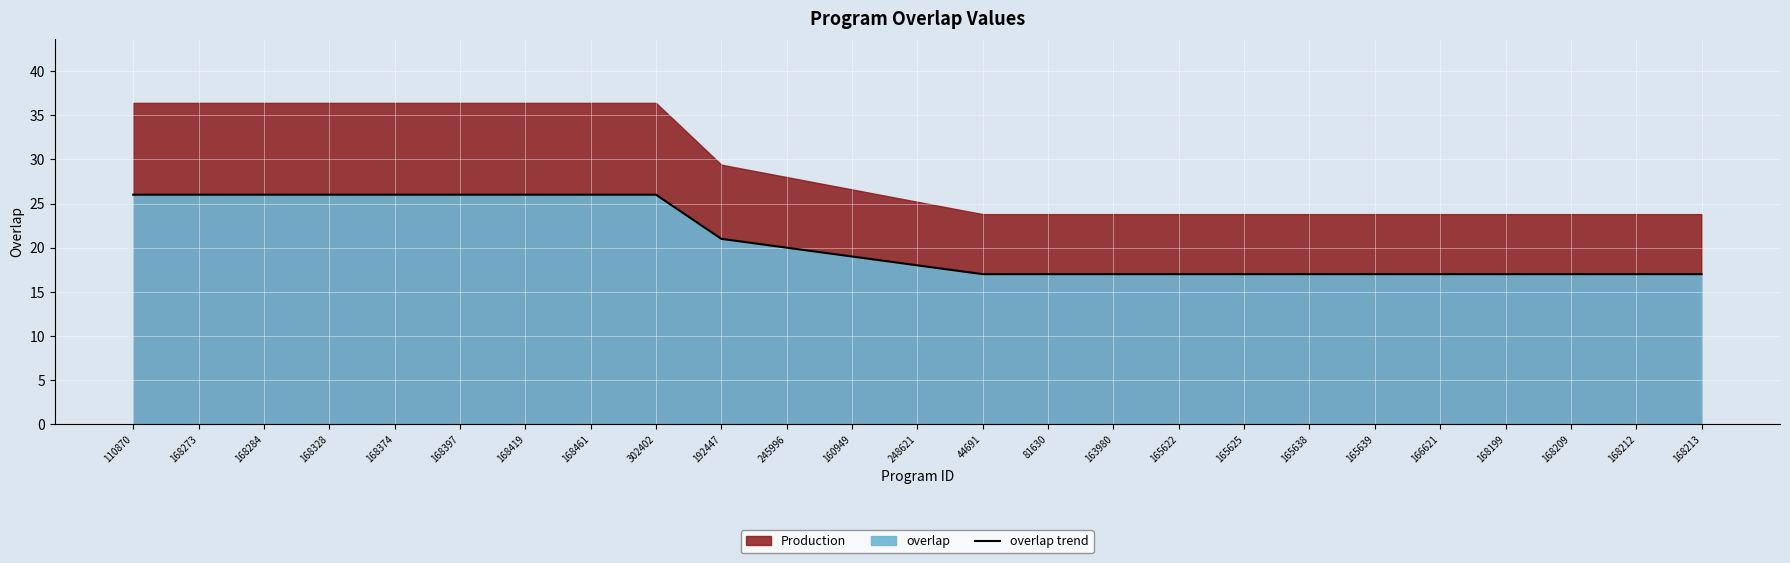

What is the approximate value at 168199?

17